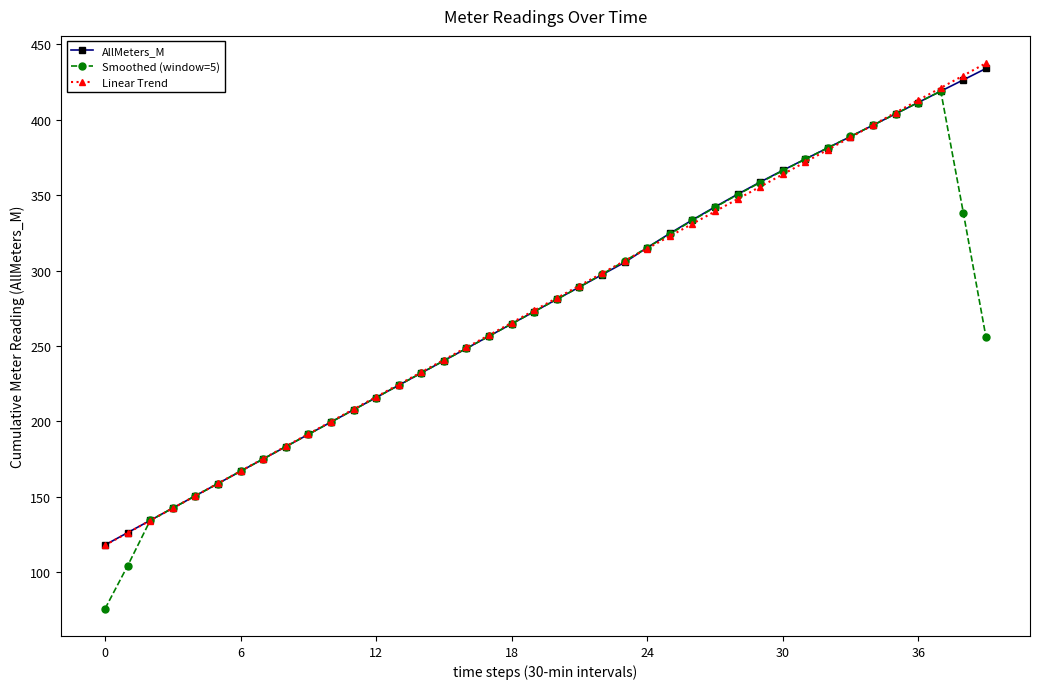

After their last crossing, which series has the higher values: Smoothed (window=5) or AllMeters_M?

AllMeters_M